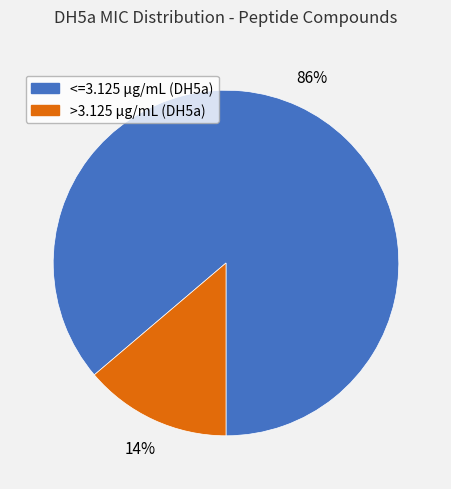

Is there a majority slice in this chart?

Yes